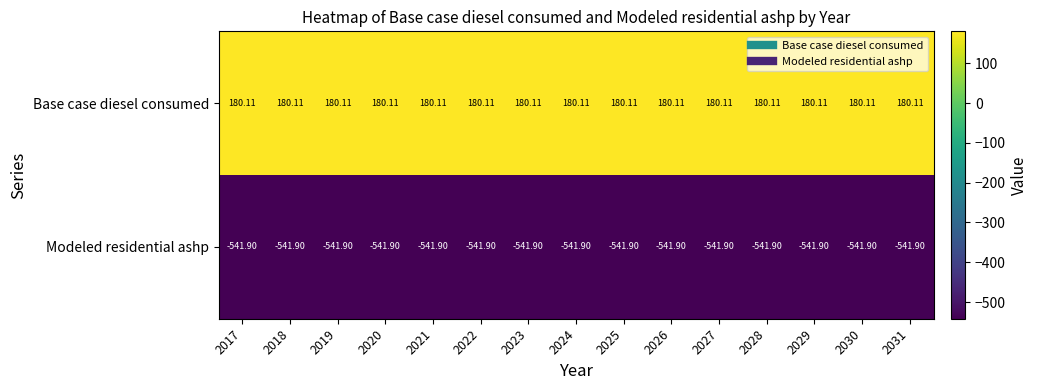

List the series in order of their overall mean, highest first.

Base case diesel consumed, Modeled residential ashp